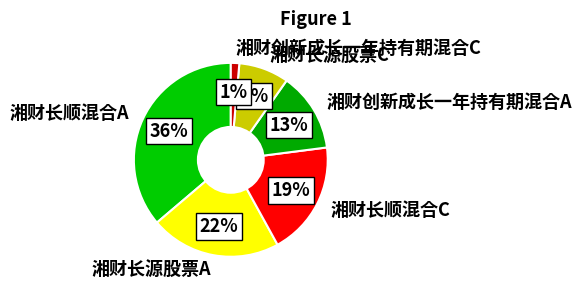

To the nearest percent, what is the average slice percentage?

17%